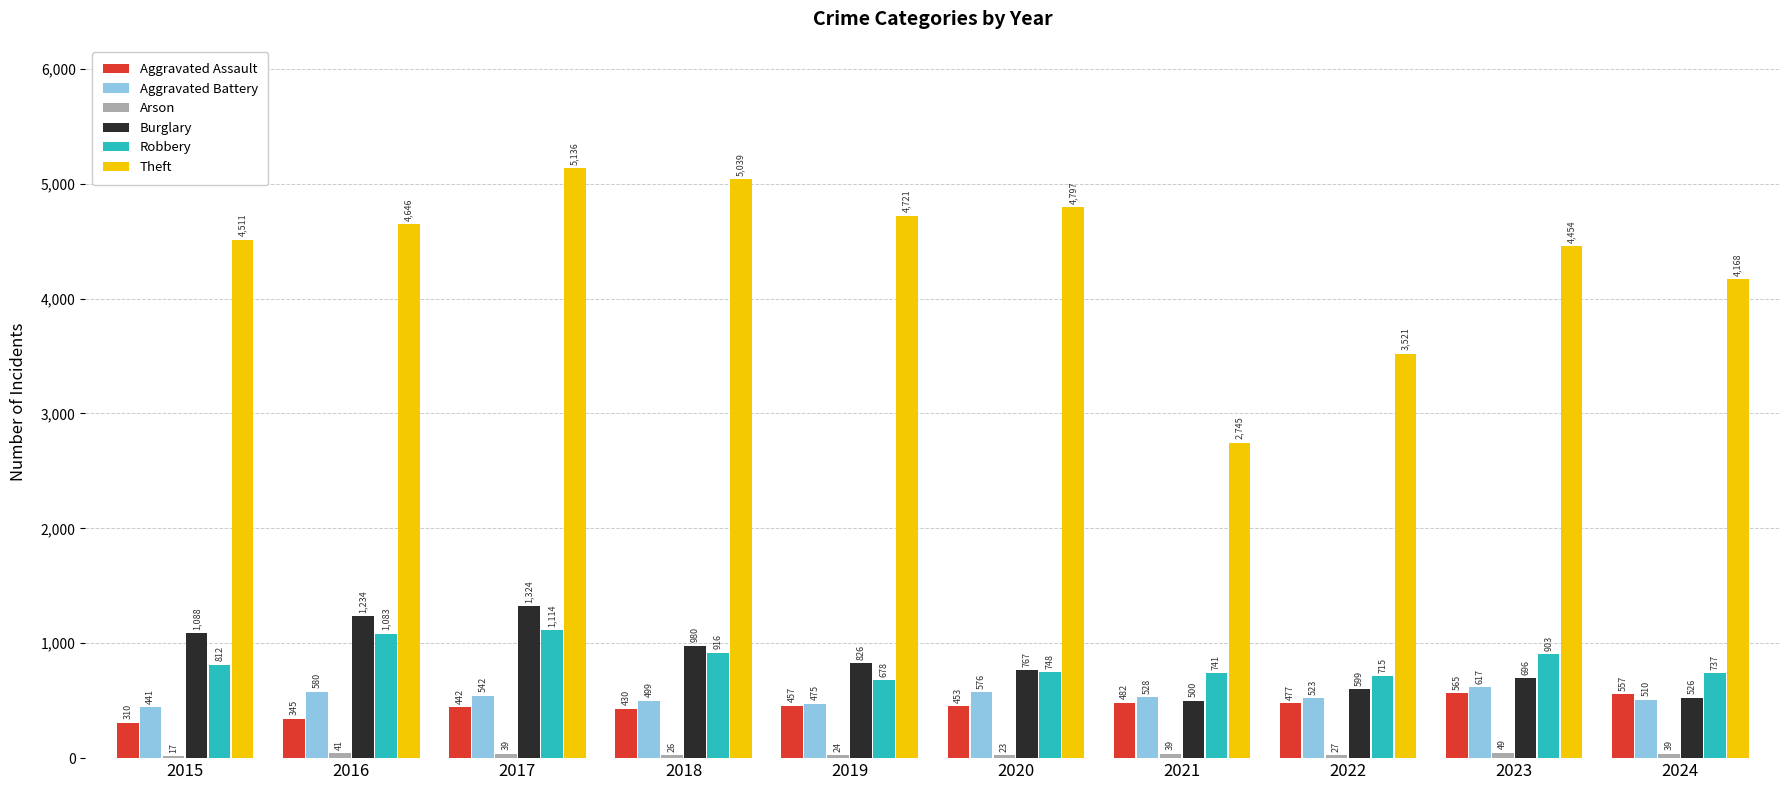

Which category has the highest value in the Robbery series?

2017